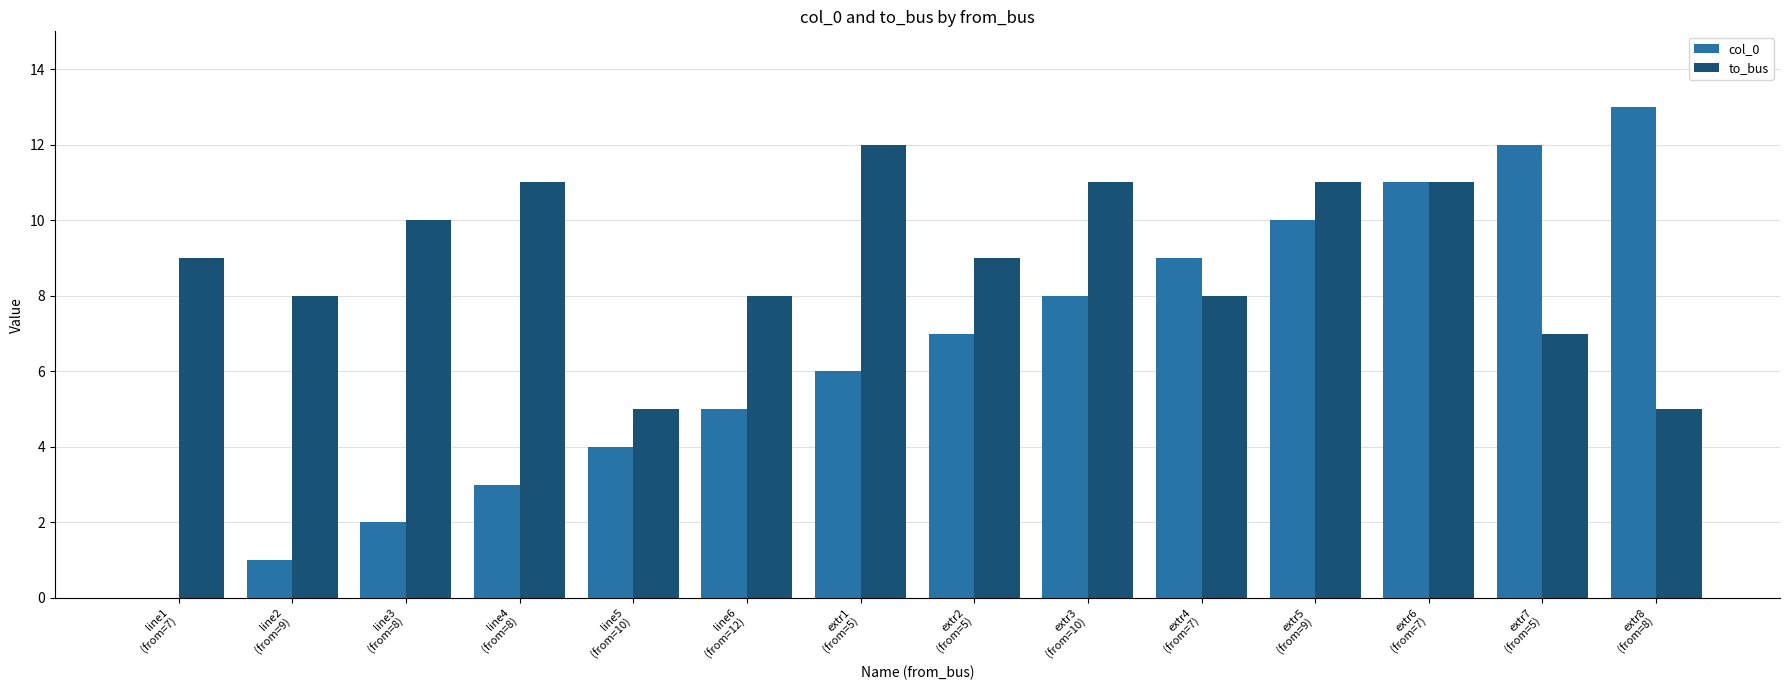

How many values in col_0 are above zero?

13